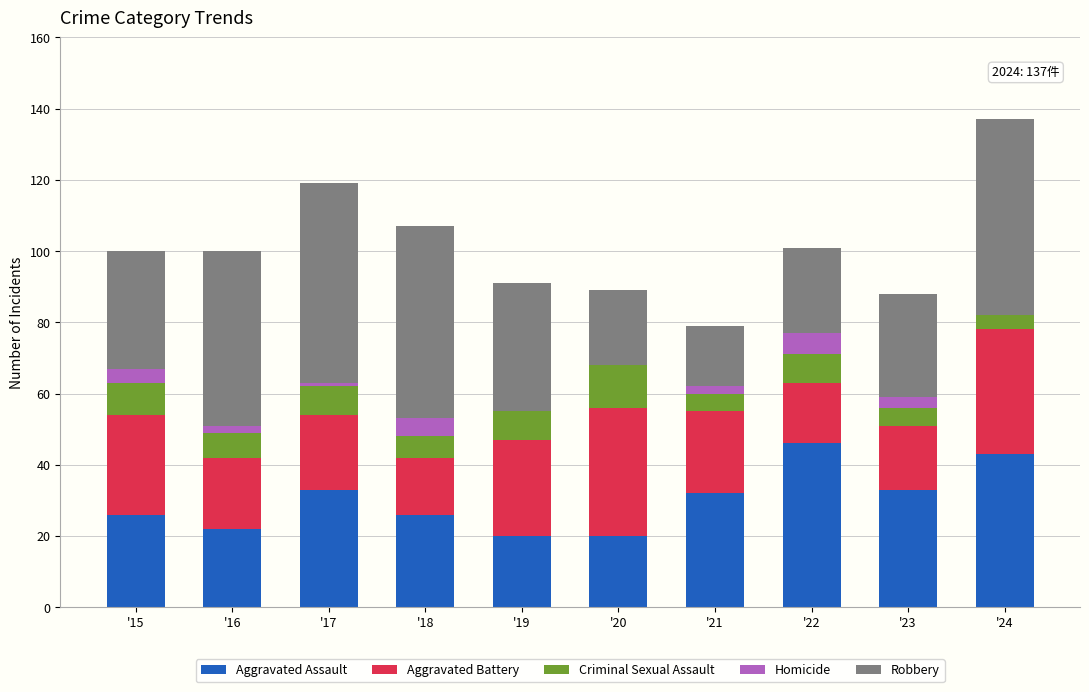

What is the sum of all Aggravated Assault values?

301